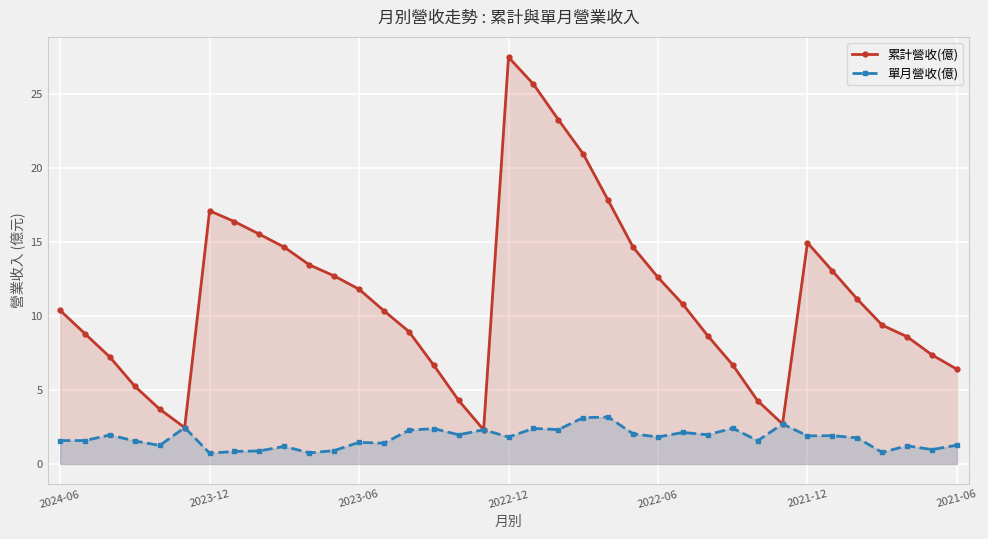

At which category is the sum across all series the highest?

2022-12